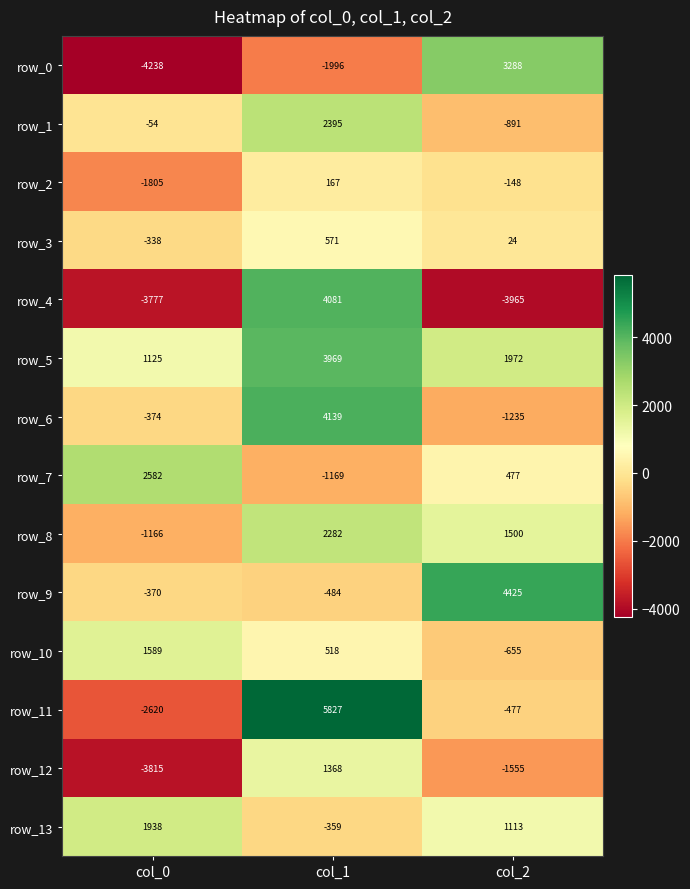

The row_4 series shows -5331 at col_0. True or false?

False